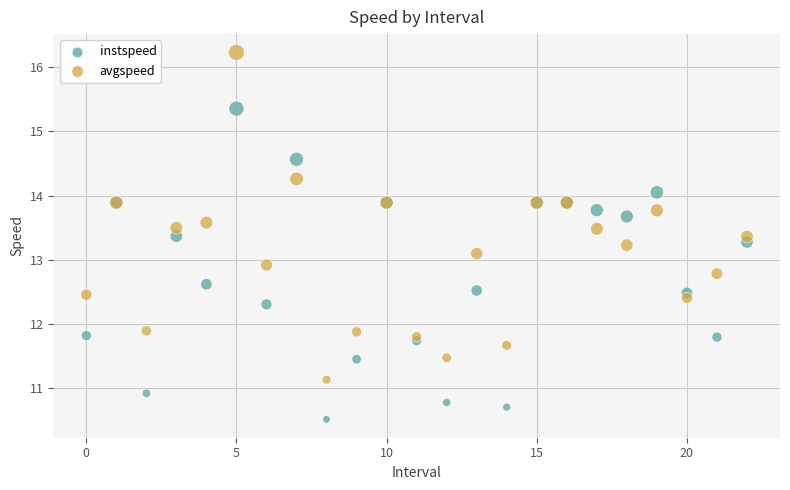

Which series contains the lowest Y value?

instspeed